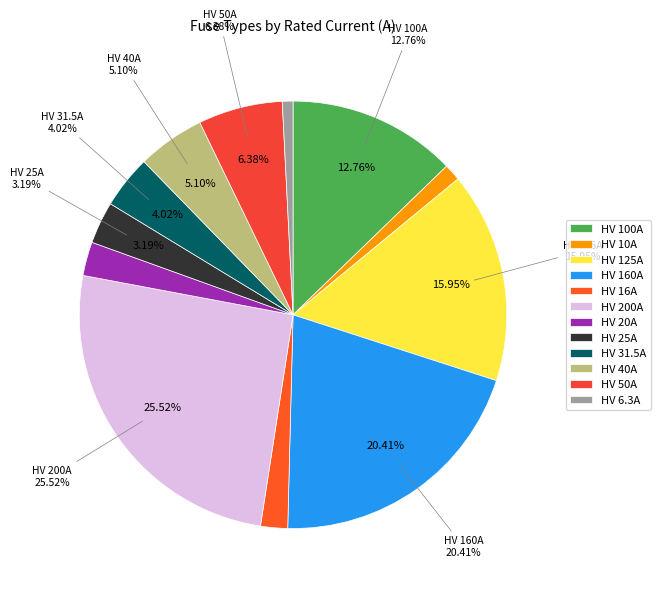

Count the number of slices in the pie.

12